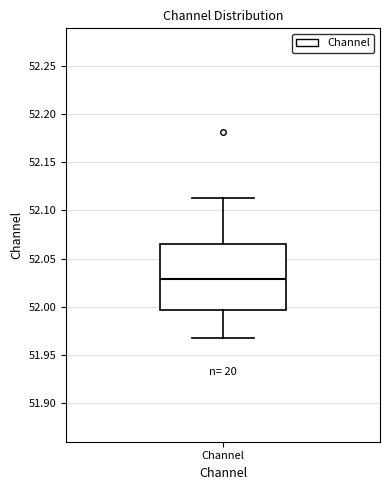

Read this box plot against the y-axis: the position of the median line, the range covered by the box, and the ends of both whiskers. The values are not printed on the chart, so give them approximately, as read against the axis.

median 52.030, box 51.995 to 52.065, whiskers 51.965 to 52.115